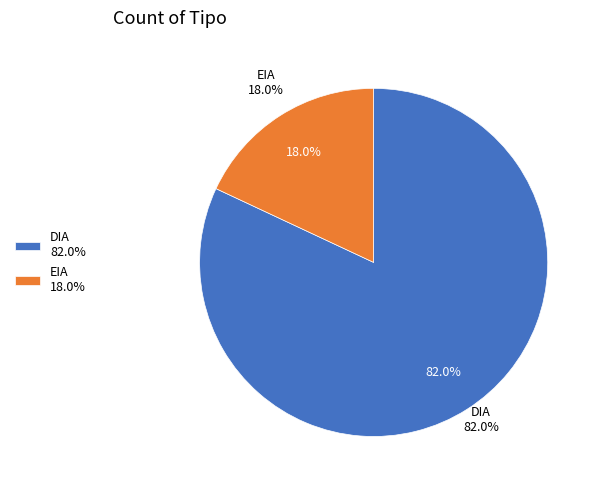

Do DIA and EIA together represent more than half of the pie?

Yes